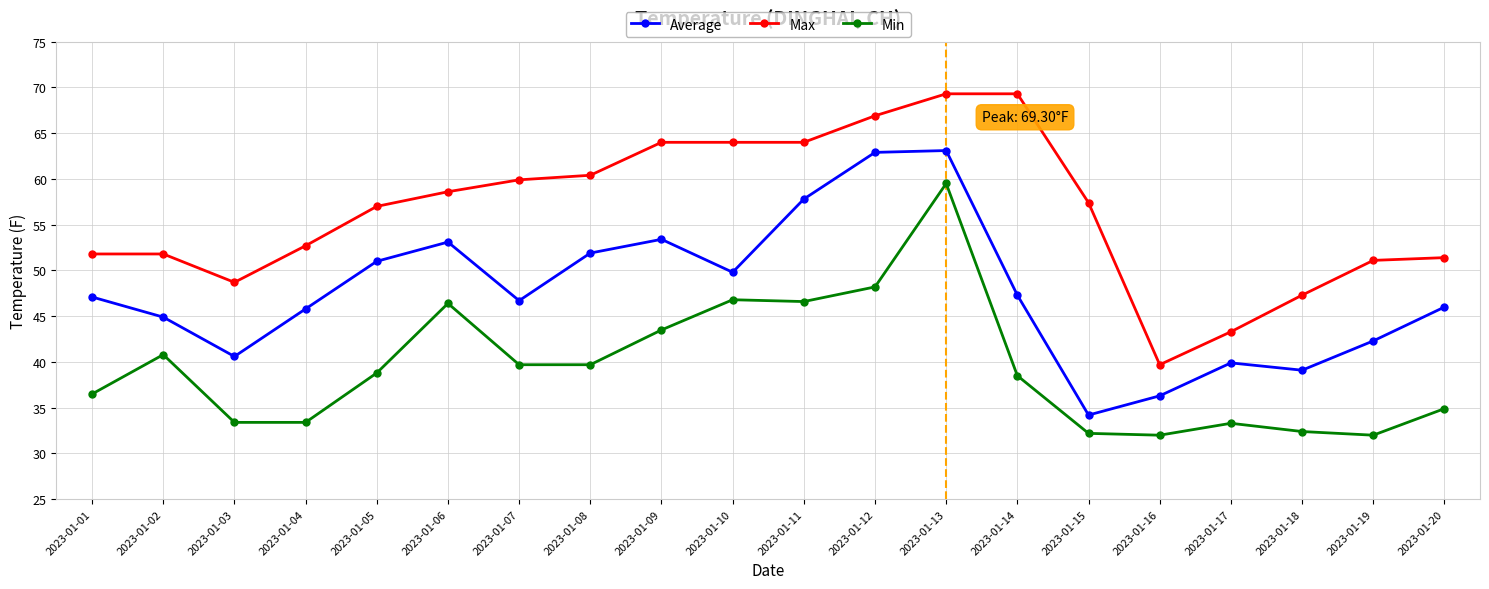

What is the minimum value shown in the chart?

32.0